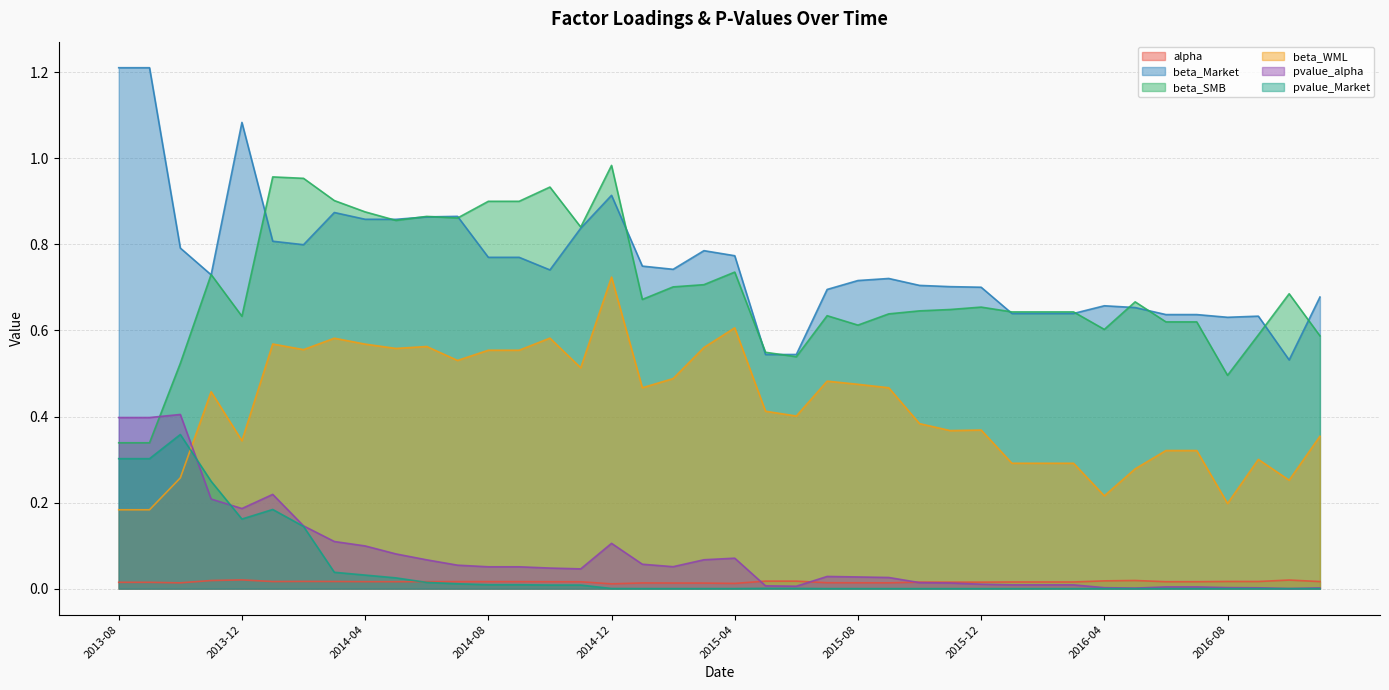

What is the average value of the pvalue_alpha series?

0.1